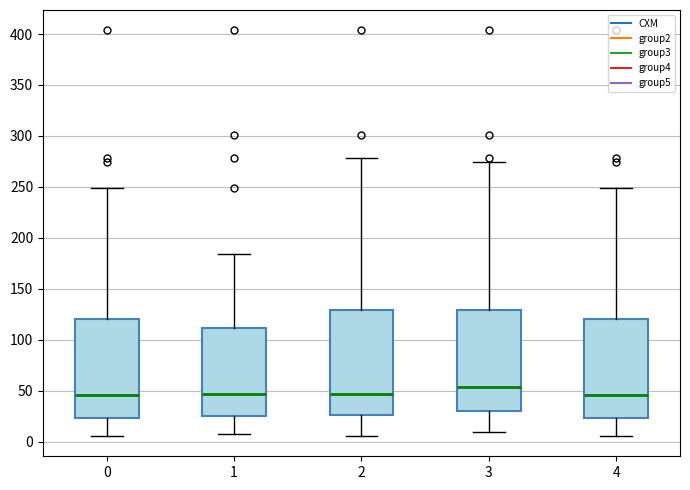

Reading left to right, transcribe this box plot: for each box, give where its median line is, the range the box spans, and where its two whiskers end, as read against the y-axis. The values are not printed on the chart, so give them approximately, as read against the axis.

0: median 45, box 25 to 120, whiskers 5 to 250
1: median 45, box 25 to 110, whiskers 5 to 185
2: median 45, box 25 to 130, whiskers 5 to 280
3: median 55, box 30 to 130, whiskers 10 to 275
4: median 45, box 25 to 120, whiskers 5 to 250